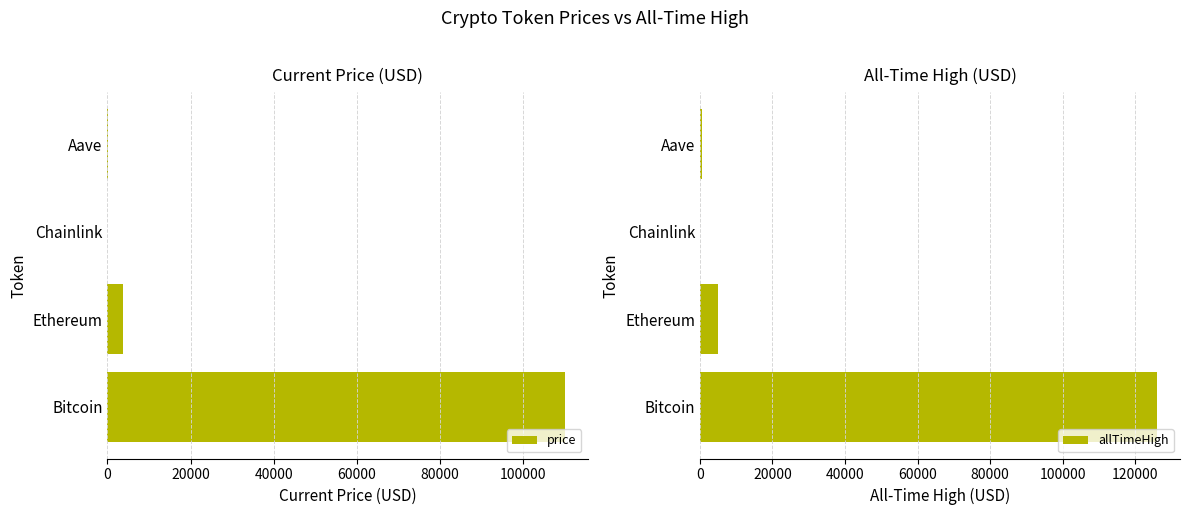

At how many categories does at least one series exceed 79432?

1